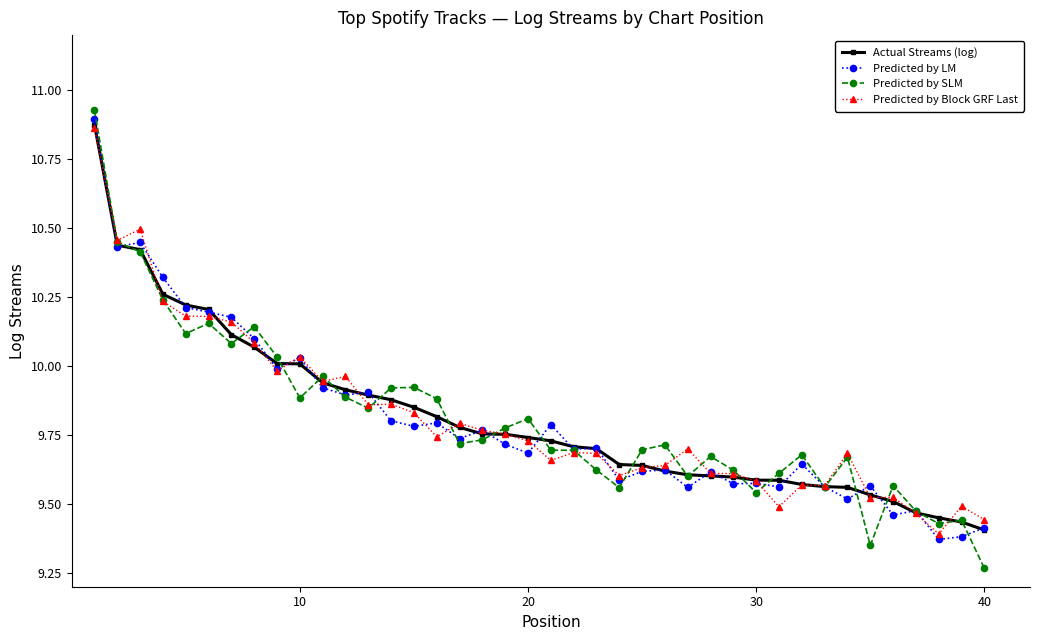

Which series has the widest spread of values?

Predicted by SLM